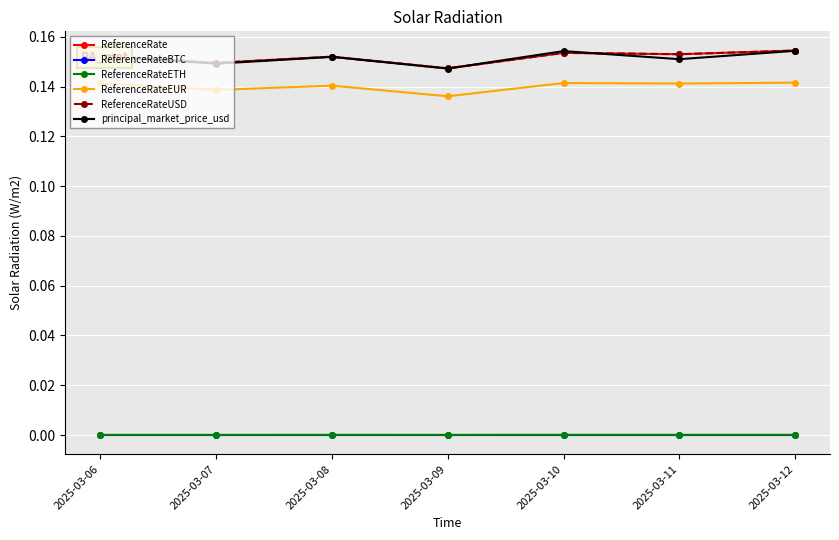

Reading right to left, transcribe all the data shown in this chart.

ReferenceRate: 2025-03-12=0.2	2025-03-11=0.2	2025-03-10=0.2	2025-03-09=0.1	2025-03-08=0.2	2025-03-07=0.1	2025-03-06=0.2
ReferenceRateBTC: 2025-03-12=0.0	2025-03-11=0.0	2025-03-10=0.0	2025-03-09=0.0	2025-03-08=0.0	2025-03-07=0.0	2025-03-06=0.0
ReferenceRateETH: 2025-03-12=0.0	2025-03-11=0.0	2025-03-10=0.0	2025-03-09=0.0	2025-03-08=0.0	2025-03-07=0.0	2025-03-06=0.0
ReferenceRateEUR: 2025-03-12=0.1	2025-03-11=0.1	2025-03-10=0.1	2025-03-09=0.1	2025-03-08=0.1	2025-03-07=0.1	2025-03-06=0.1
ReferenceRateUSD: 2025-03-12=0.2	2025-03-11=0.2	2025-03-10=0.2	2025-03-09=0.1	2025-03-08=0.2	2025-03-07=0.1	2025-03-06=0.2
principal_market_price_usd: 2025-03-12=0.2	2025-03-11=0.2	2025-03-10=0.2	2025-03-09=0.1	2025-03-08=0.2	2025-03-07=0.1	2025-03-06=0.2